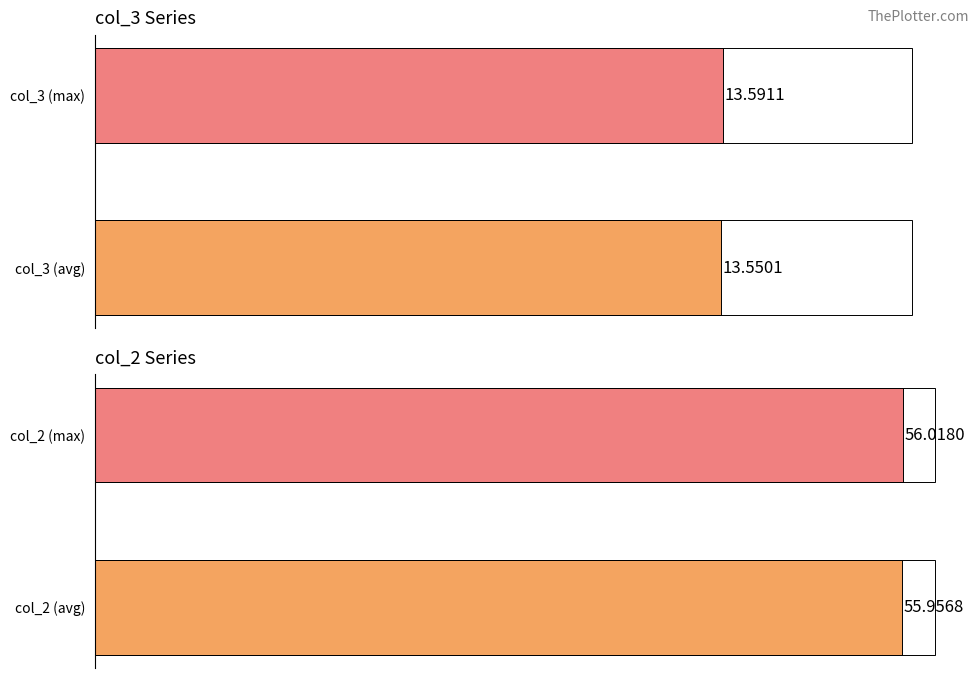

What is the change in value from col_2 (avg) to col_2 (max)?

+0.1